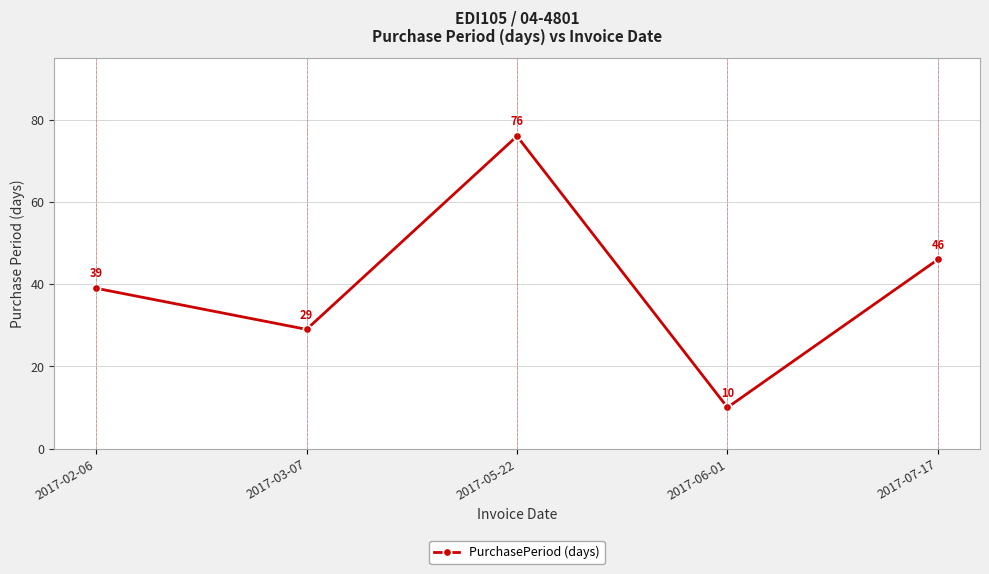

Is this an area chart (filled region under the line)?

No